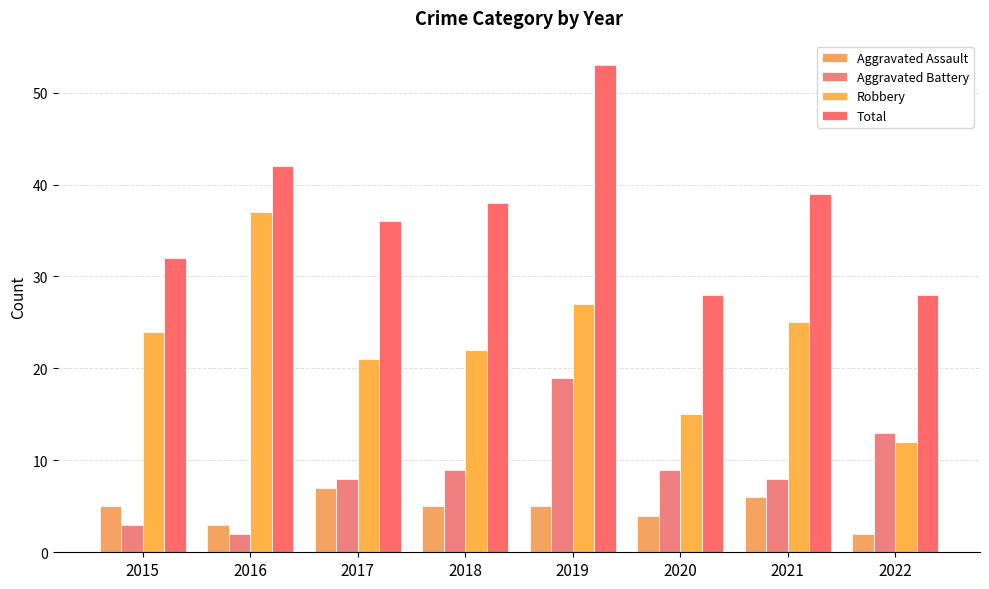

What is the value of the Aggravated Assault bar at the 8th from the left?

2